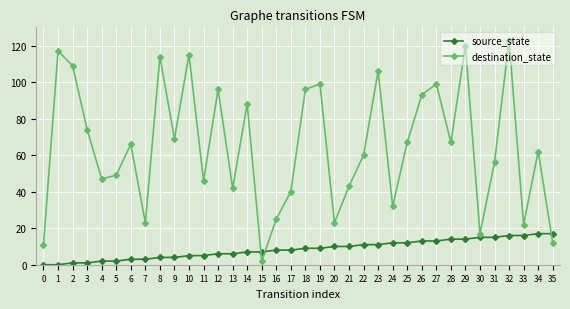

Is it true that destination_state equals 35 at 7?

False